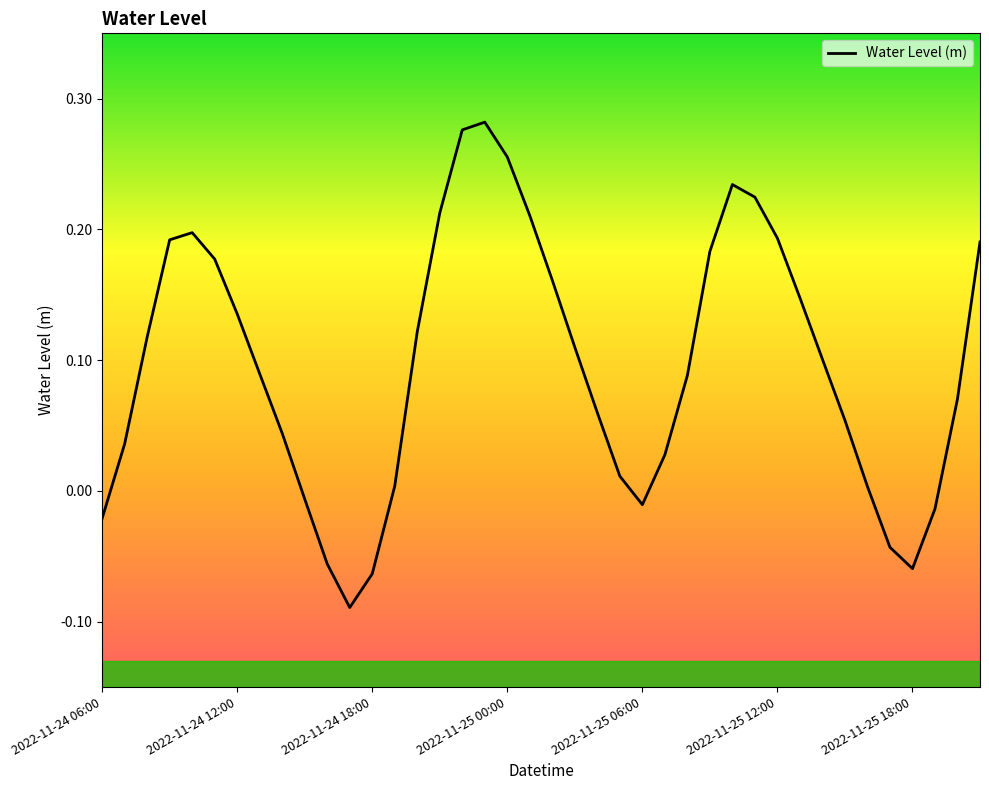

Does the chart display data point markers on the line(s)?

No